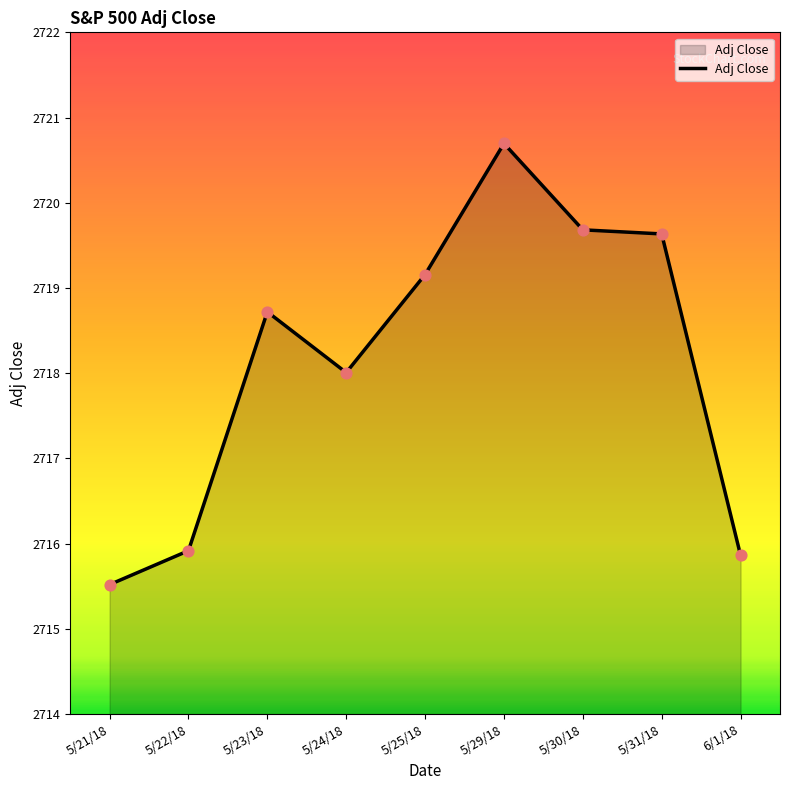

What is the change in value from 5/25/18 to 5/31/18?

+0.5